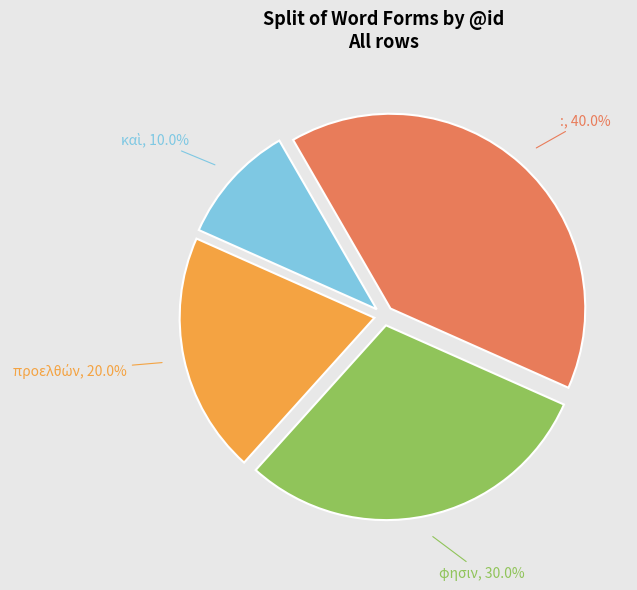

Between : and φησιν, which is larger?

: